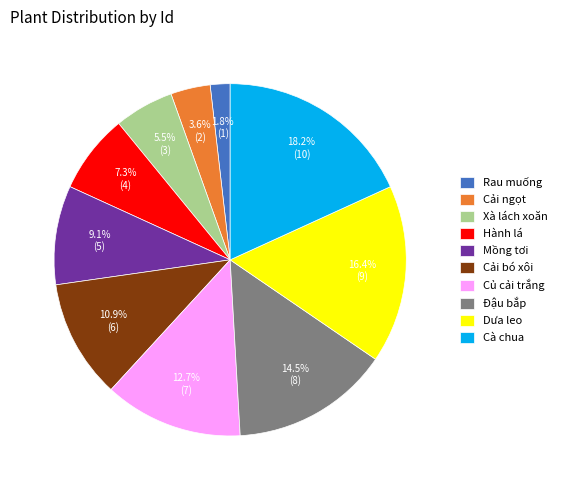

How many segments does this pie chart have?

10